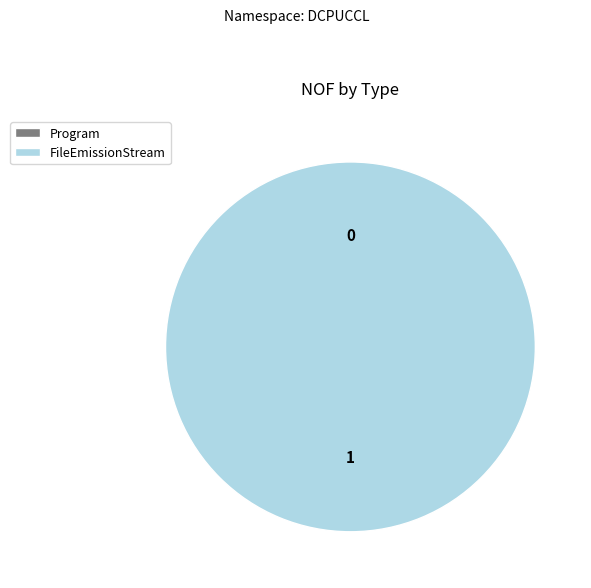

True or false: FileEmissionStream accounts for 100% of the total.

True